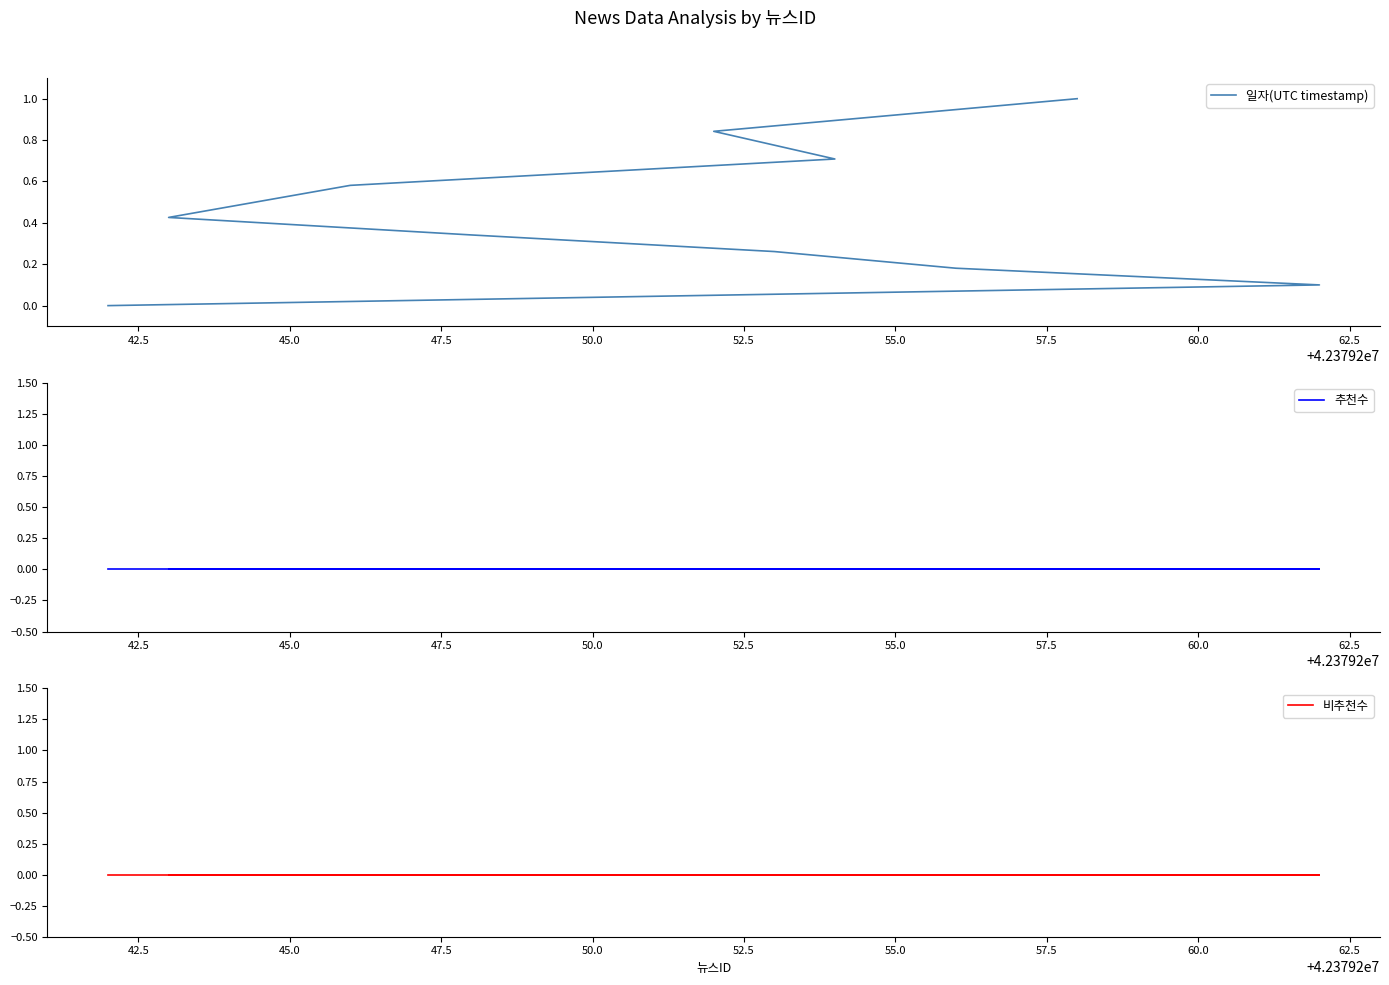

Is this an area chart (filled region under the line)?

No